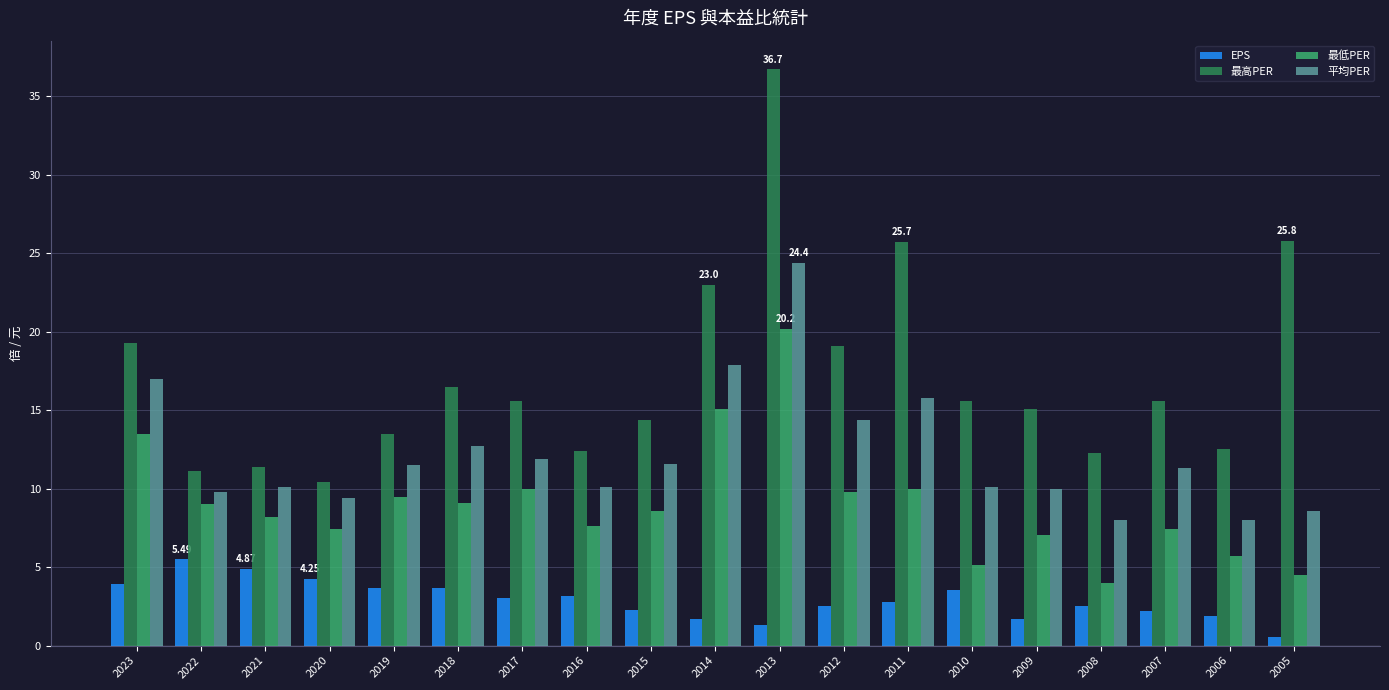

How many data points in 平均PER are less than 11?

9